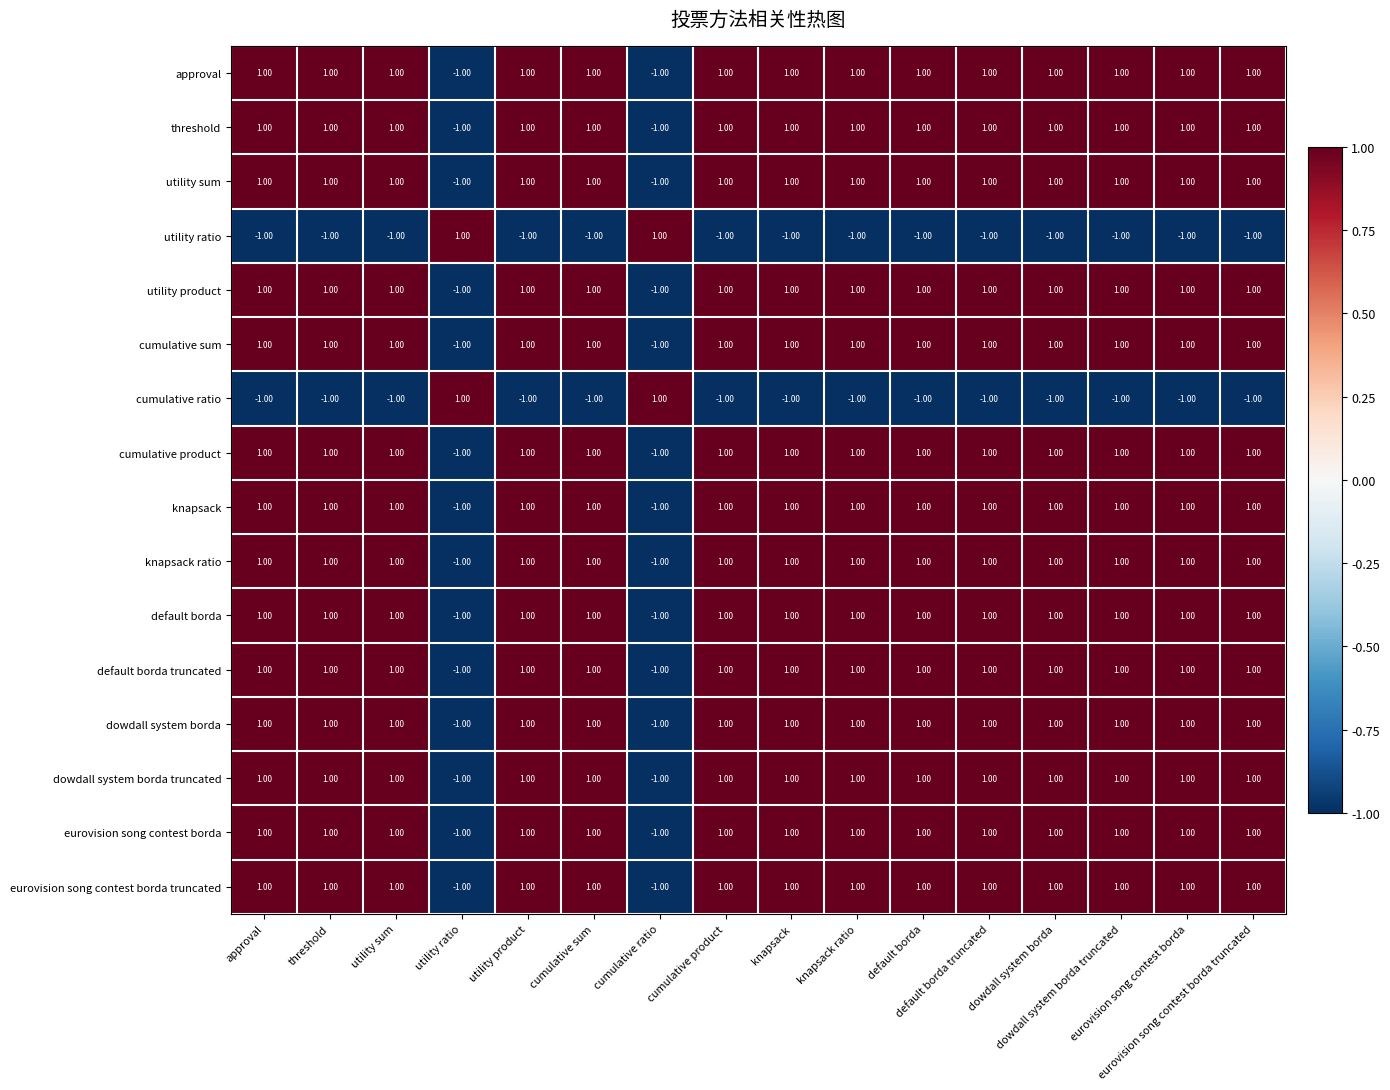

Count the number of data series in this chart.

16